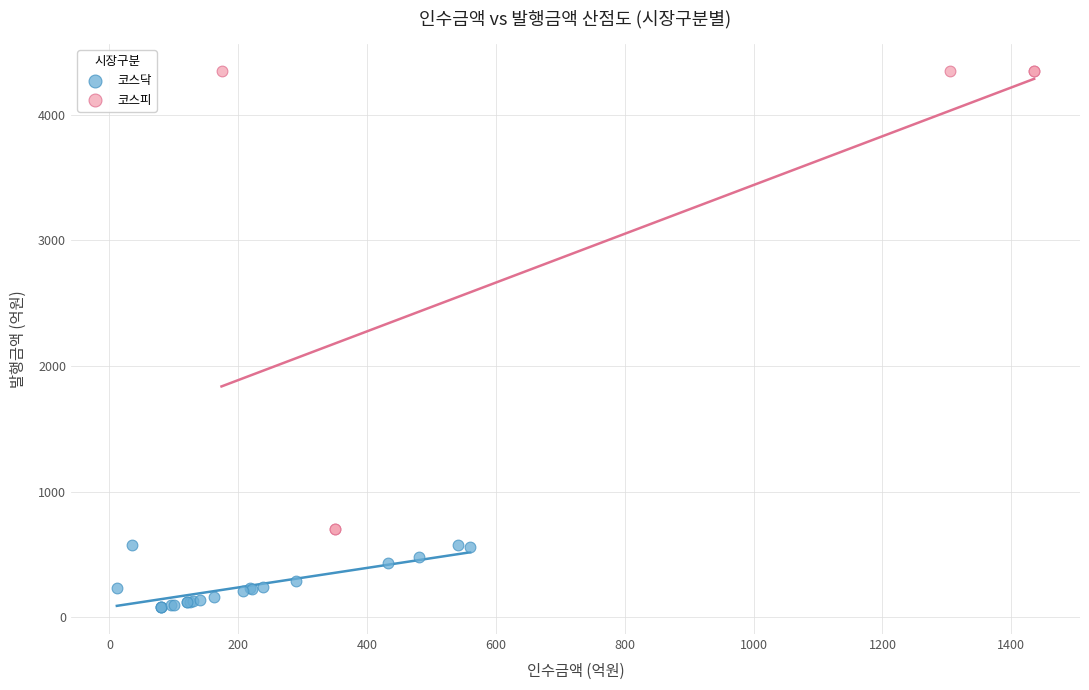

Which series has the largest Y range (max minus min)?

코스피